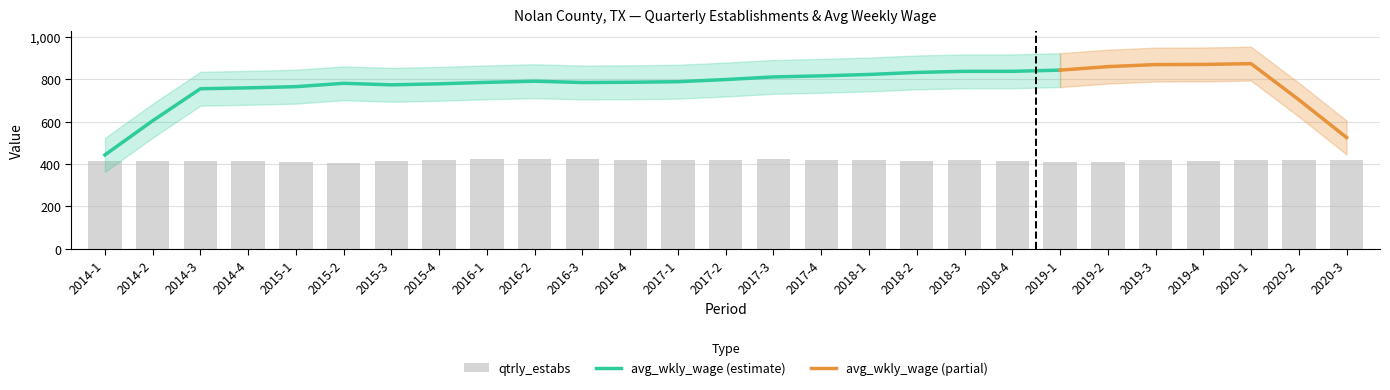

At which label does the data first exceed 417?

2015-4